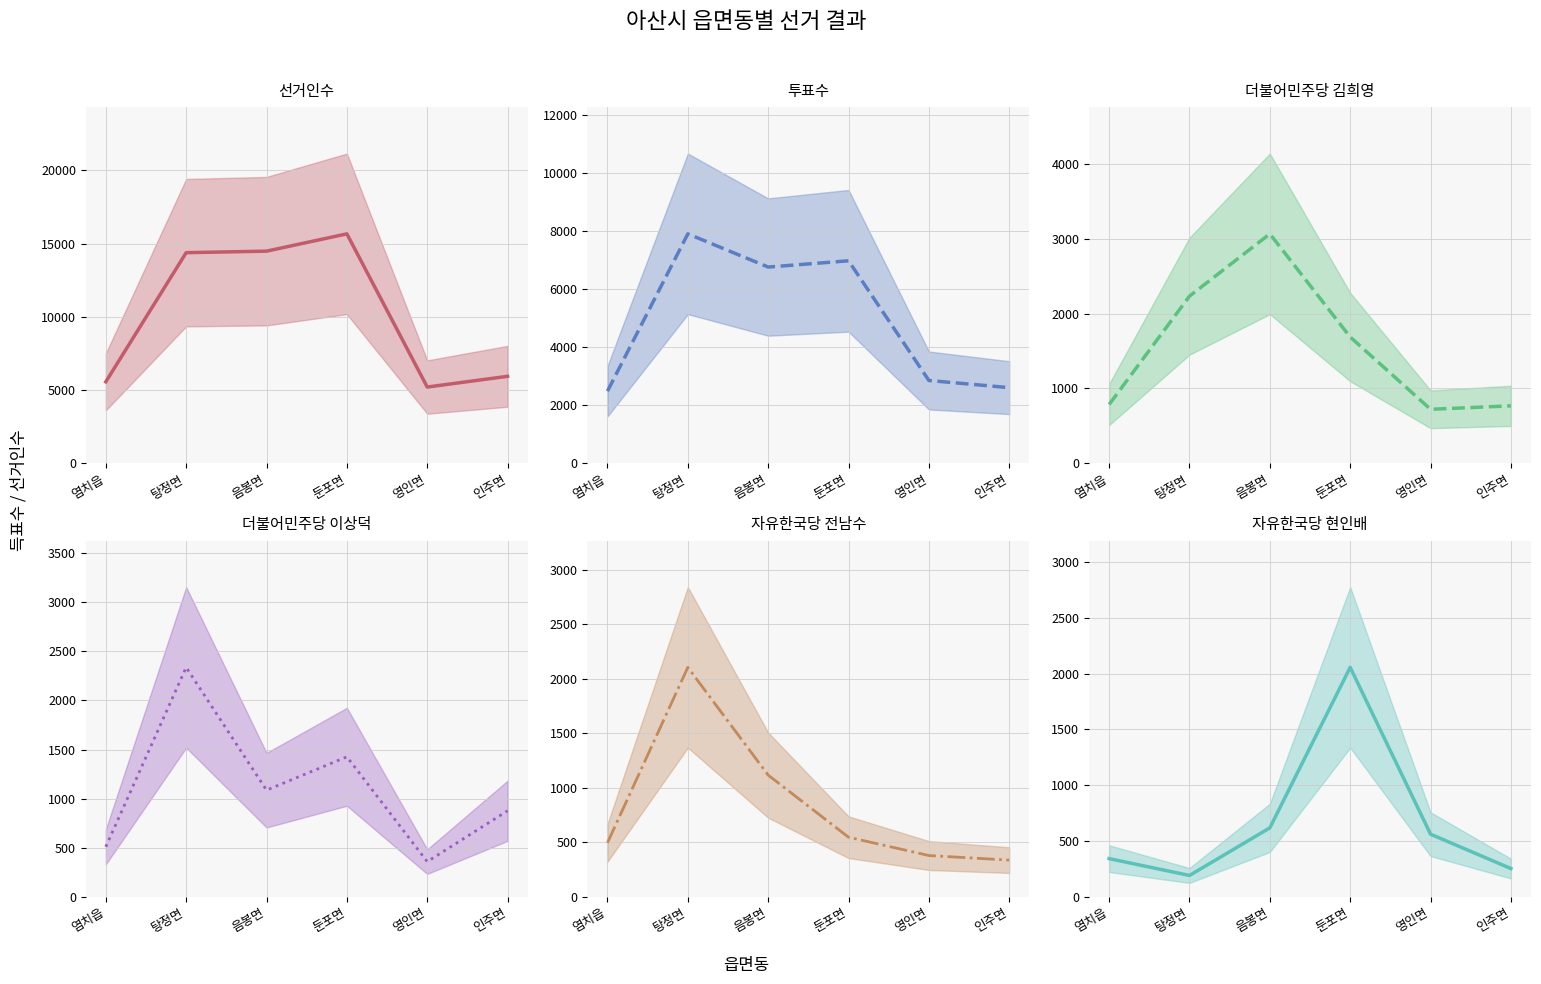

At how many categories does at least one series exceed 2454?

6